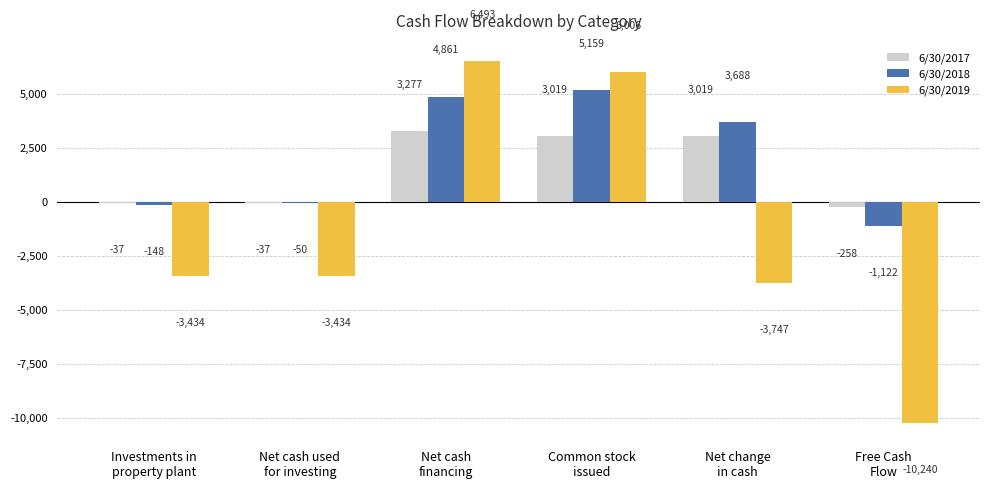

What is the sum of all 6/30/2019 values?

-8356.0